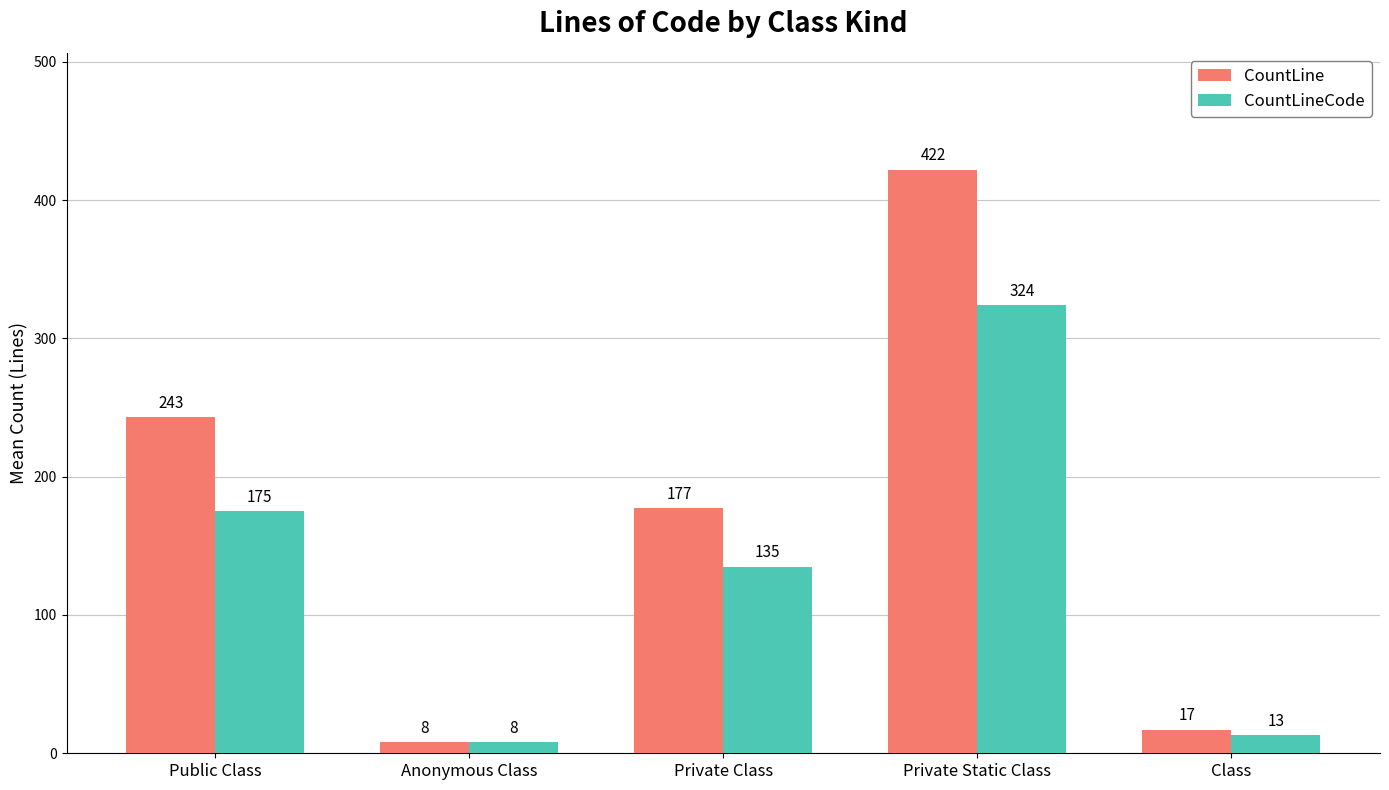

Count the number of data series in this chart.

2